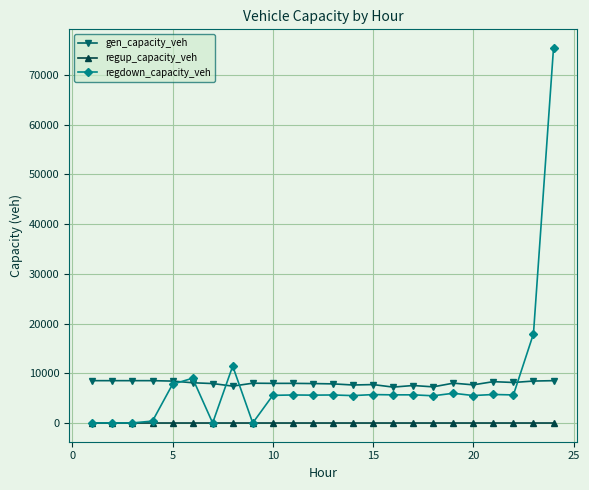

What is the maximum value shown in the chart?

75419.9